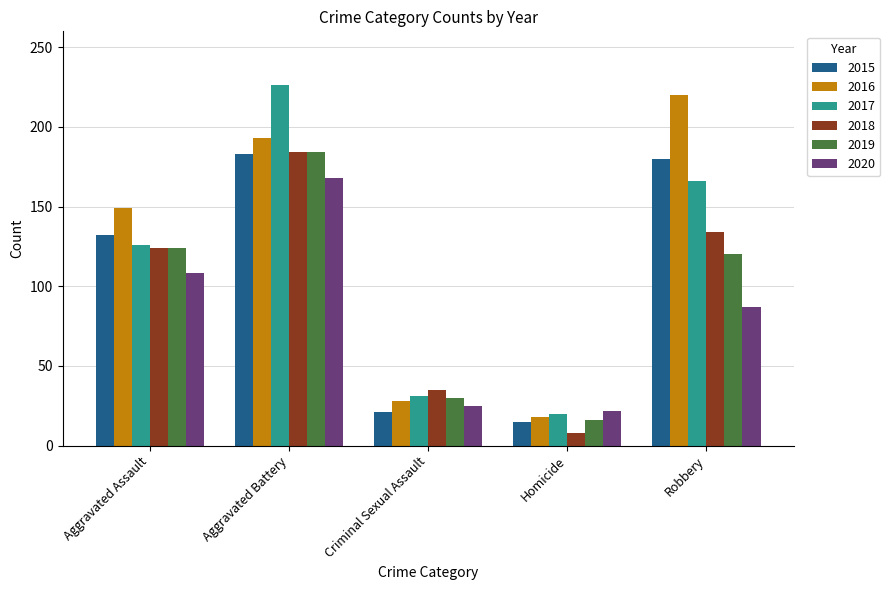

What is the difference between the second highest and second lowest values in the 2017 series?

135